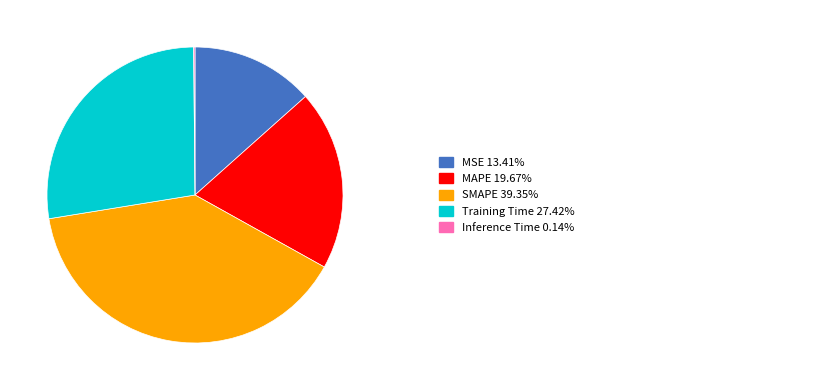

Is there a majority slice in this chart?

No